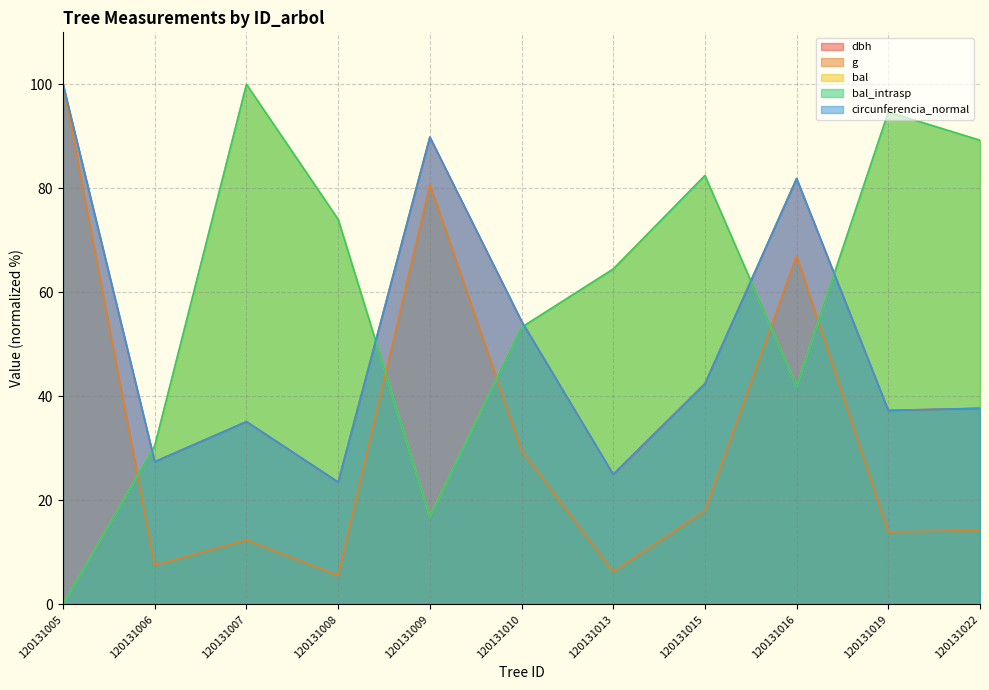

What are all the series names shown in the legend?

dbh, g, bal, bal_intrasp, circunferencia_normal